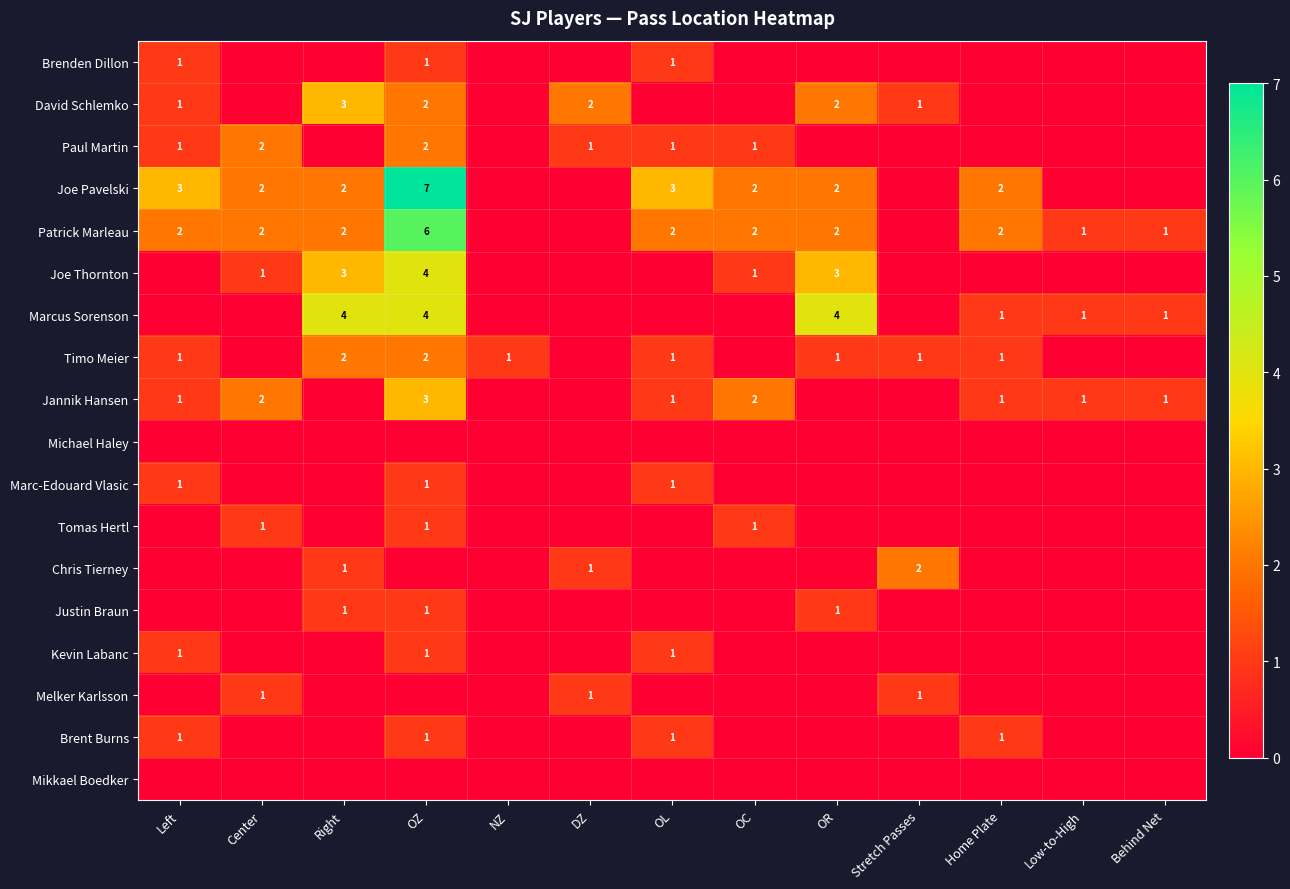

Which category has the lowest value across all series?

Center